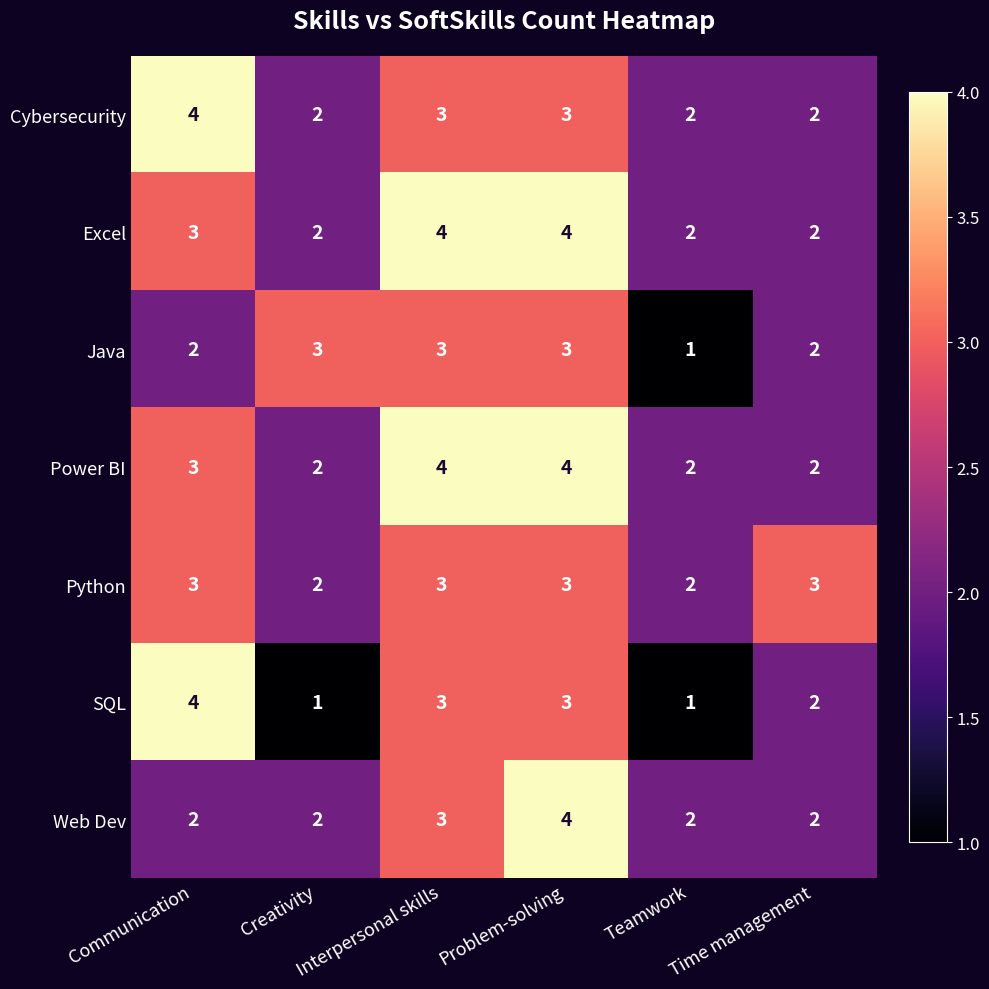

Where does the Cybersecurity series first go above 3?

Communication